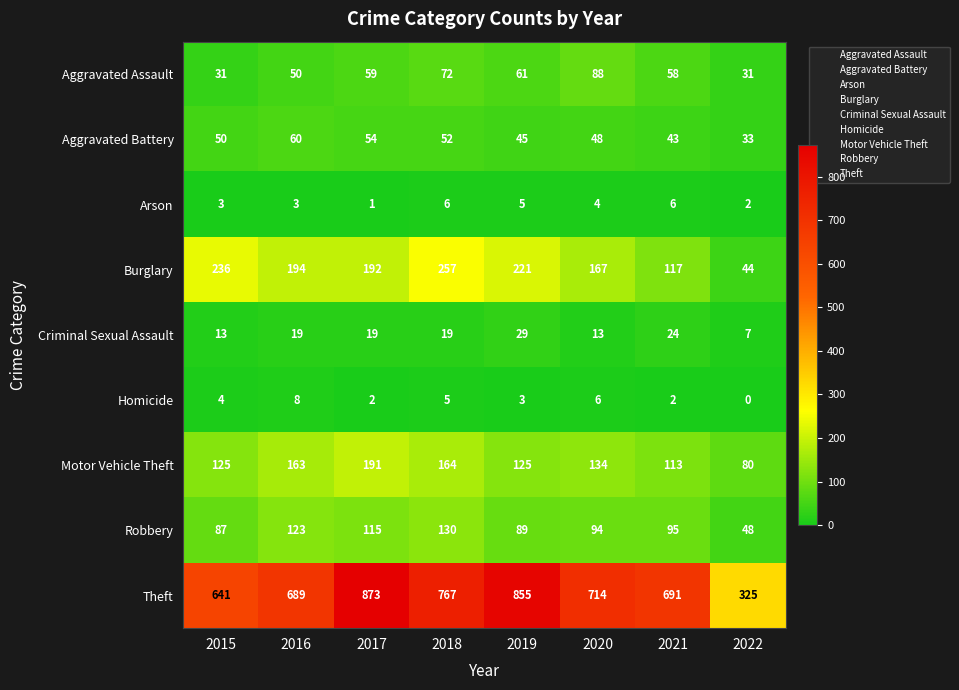

The value of Homicide at 2017 is 2. True or false?

True